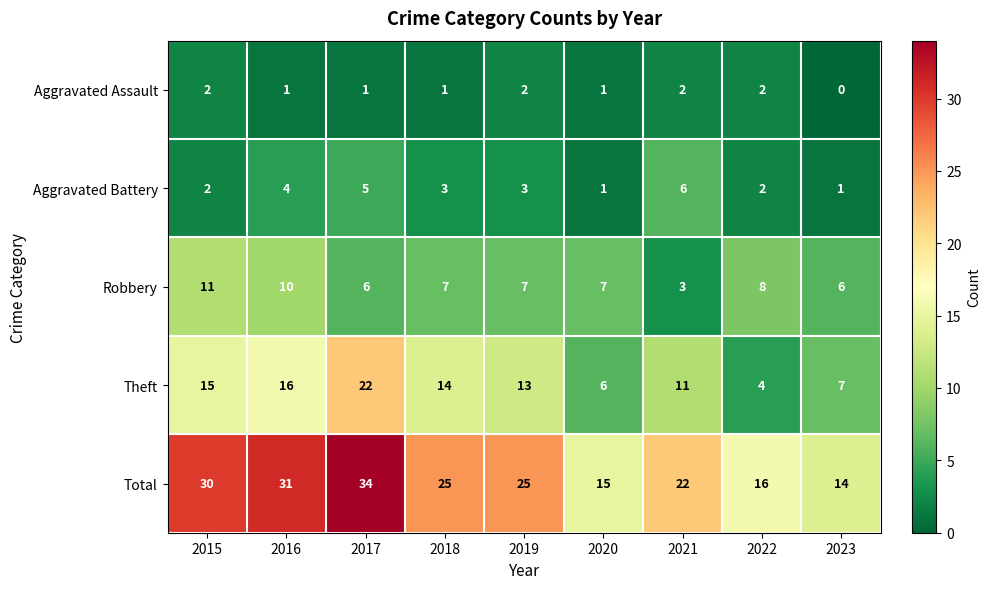

The Aggravated Assault series shows 0 at 2019. True or false?

False